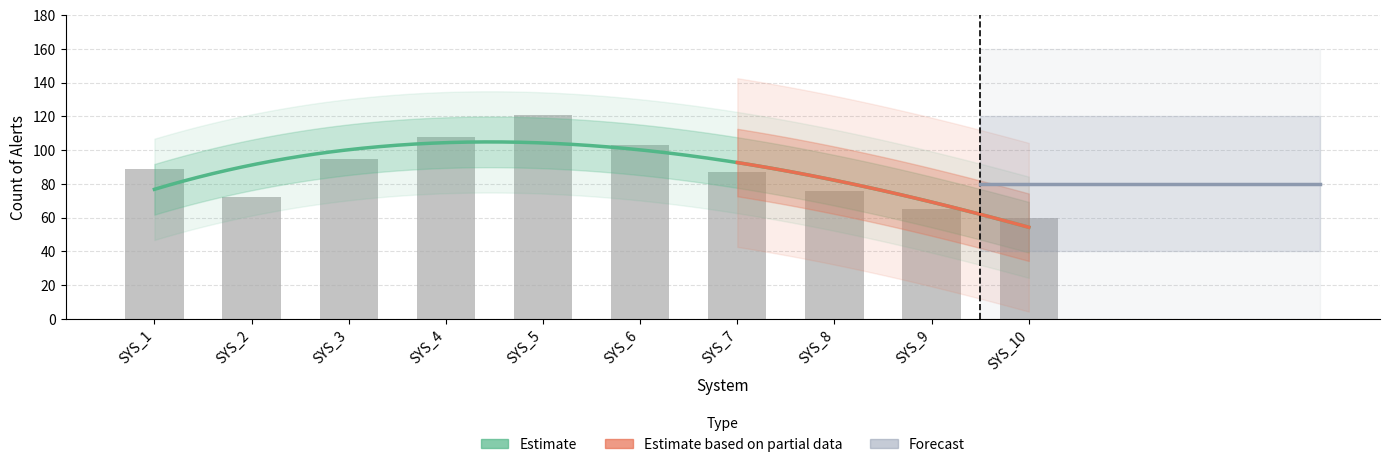

Which category has the highest value across all series?

SYS_5